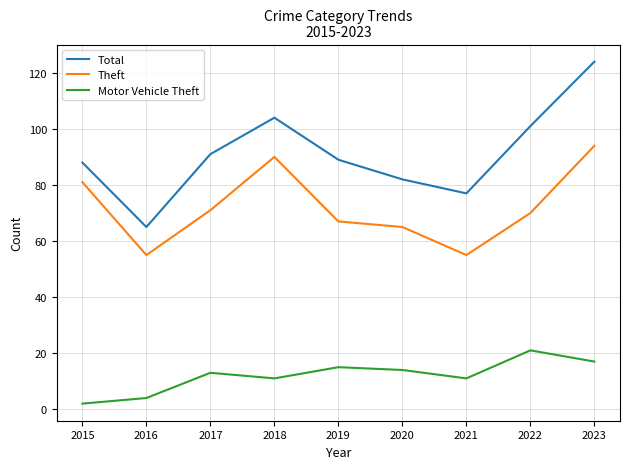

The Theft series shows 65 at 2020. True or false?

True